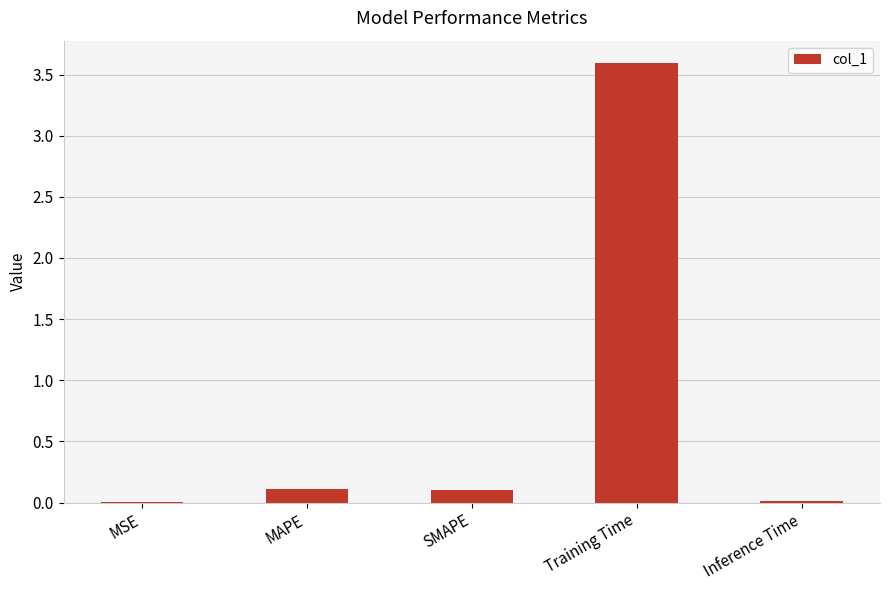

How many data points does each series have?

5